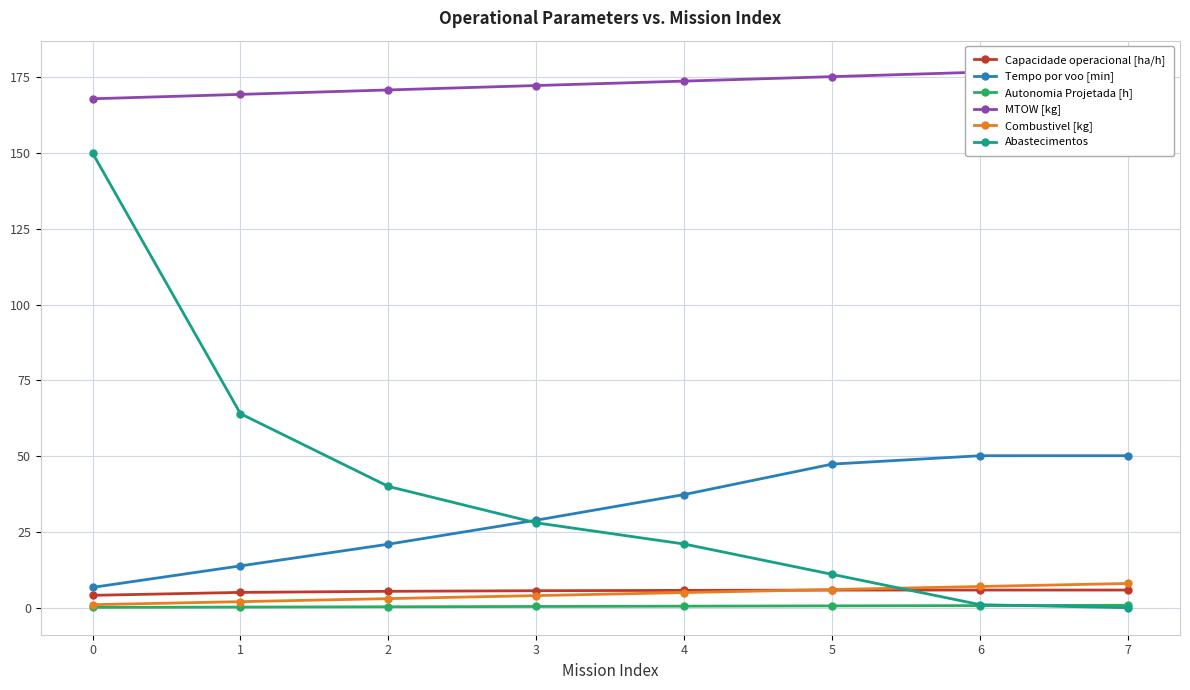

Is it true that Combustivel [kg] equals 8.5 at 4?

False